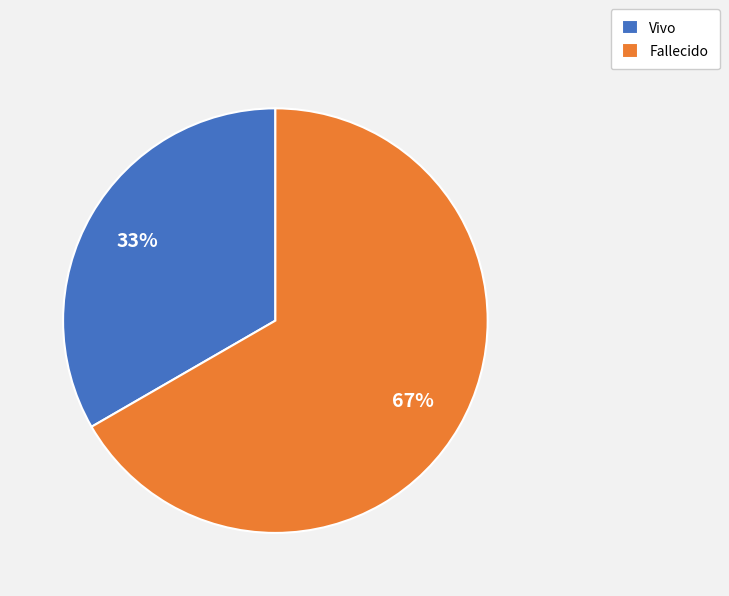

Combined, do Fallecido and Vivo account for over 50%?

Yes